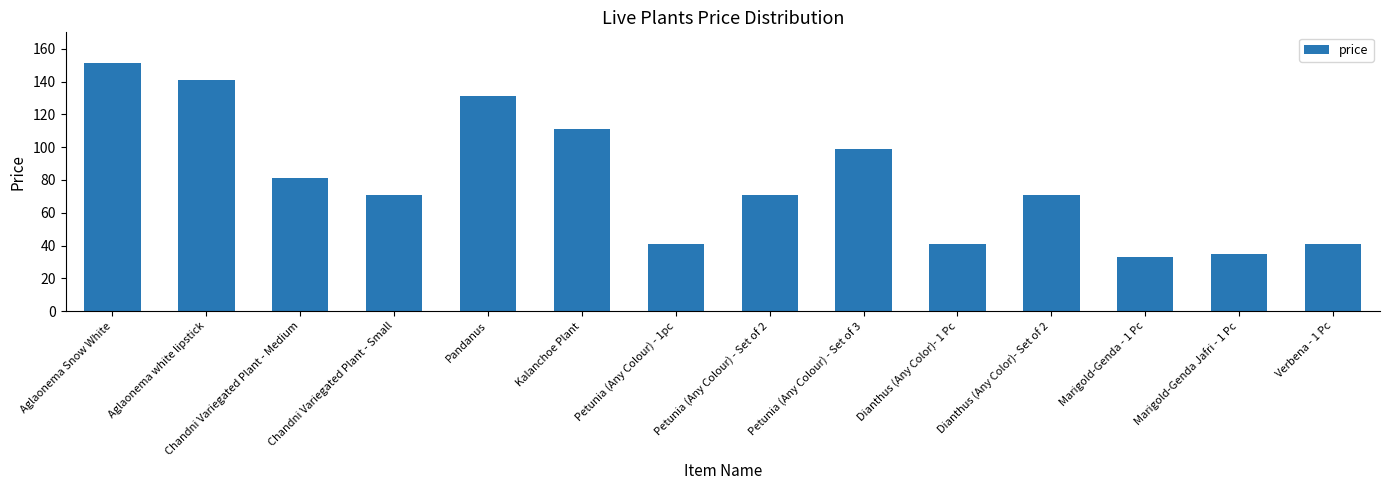

What is the label of the 3rd bar from the right?

Marigold-Genda - 1 Pc